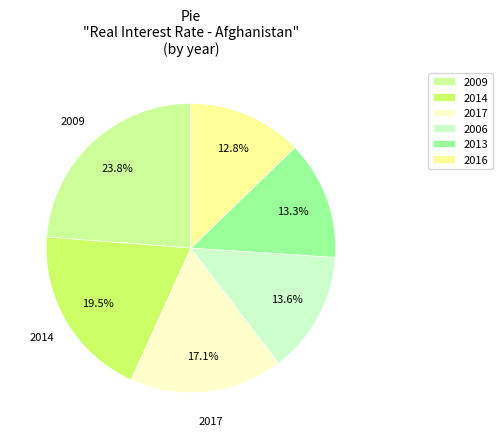

What is the ratio of the value at 2017 to the value at 2006?

1.3